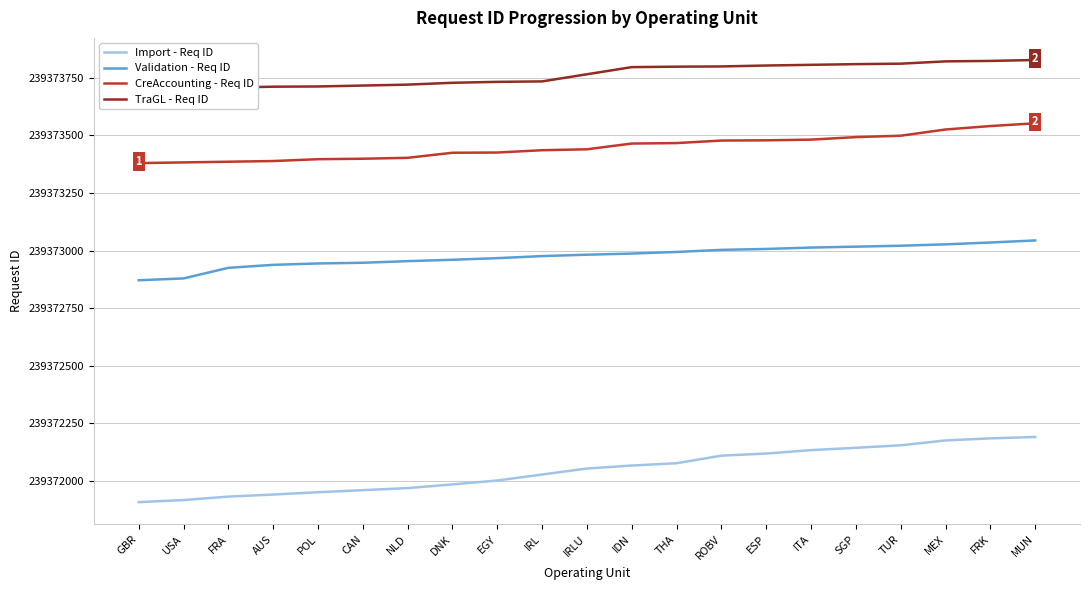

How many series are shown in this chart?

4